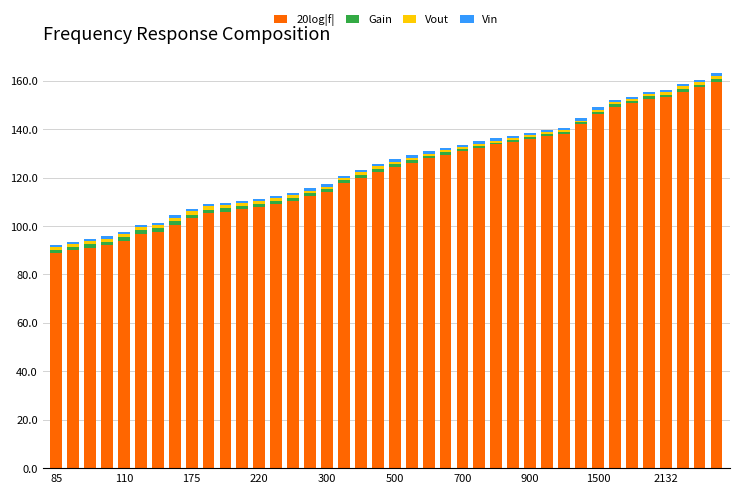

What is the difference between the maximum and minimum values in the 20log|f| series?

70.6